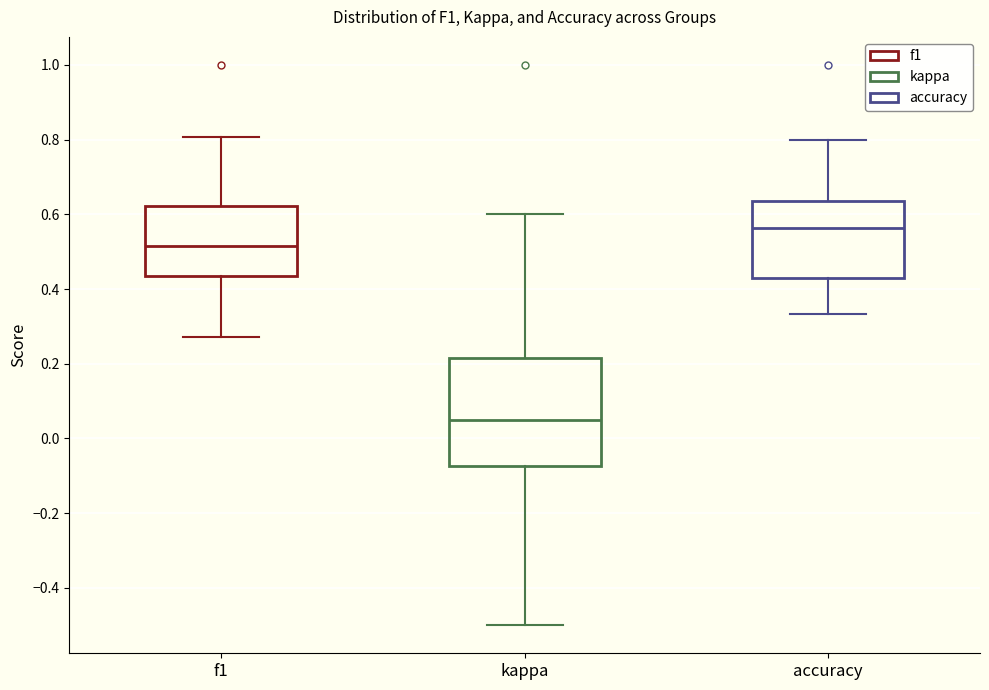

Which box is the tallest, from its lower edge to its upper edge?

kappa